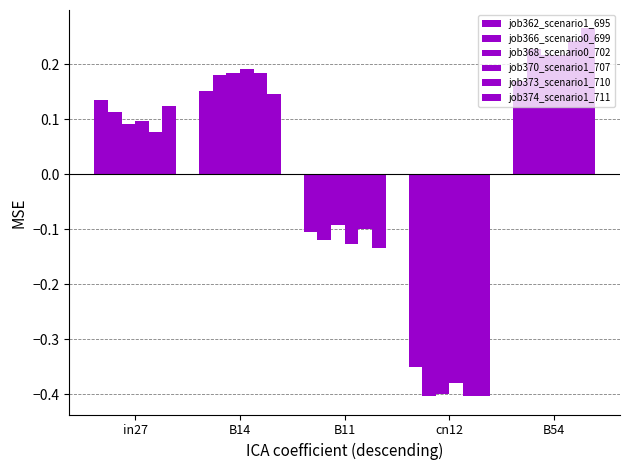

How many bars are there in total?

30